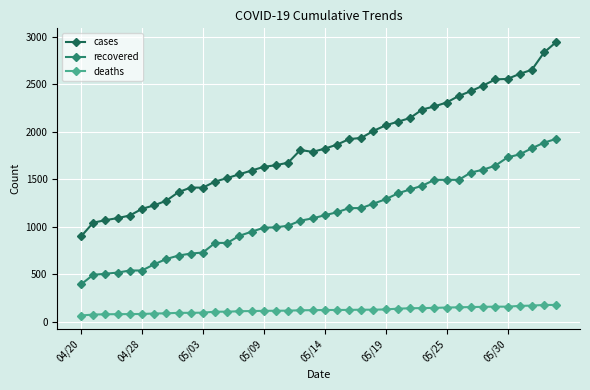

True or false: recovered and cases intersect in this chart.

False